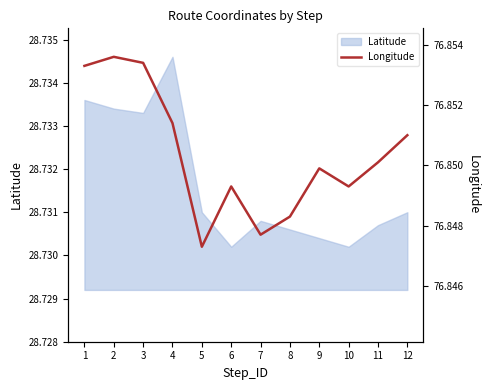

How many lines are shown in the chart?

1